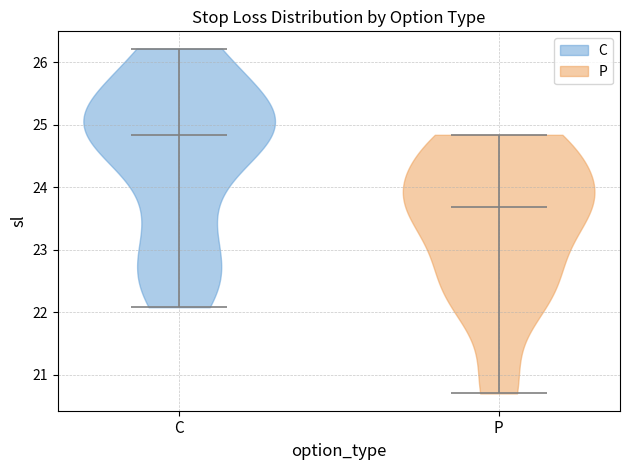

Where does the median line of the violin for C sit on the y-axis? The values are not printed on the chart, so give them approximately, as read against the axis.

24.8